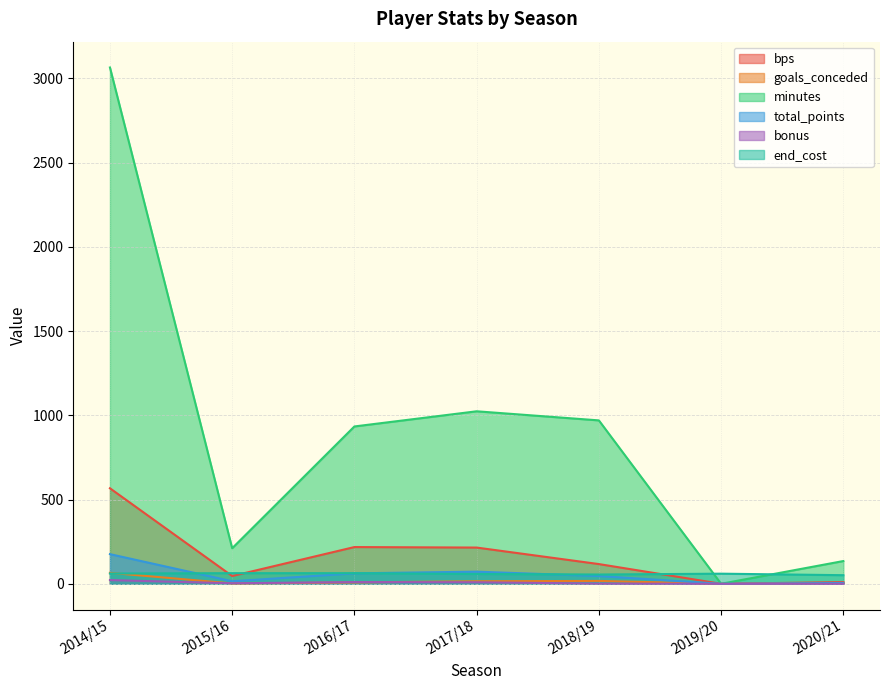

Where is the first local minimum for bps?

2015/16